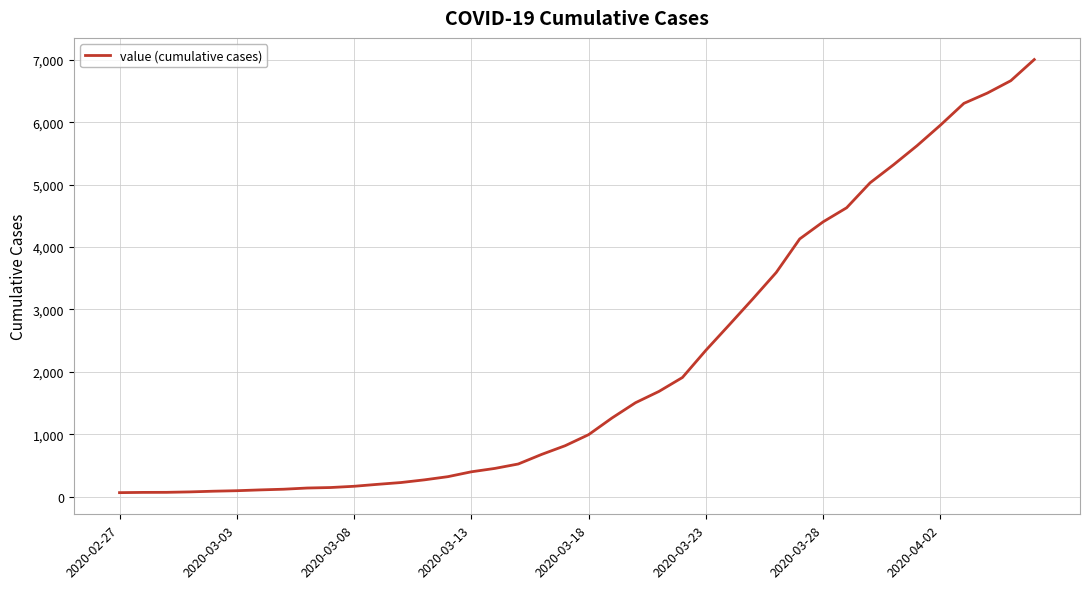

What is the maximum value shown in the chart?

7003